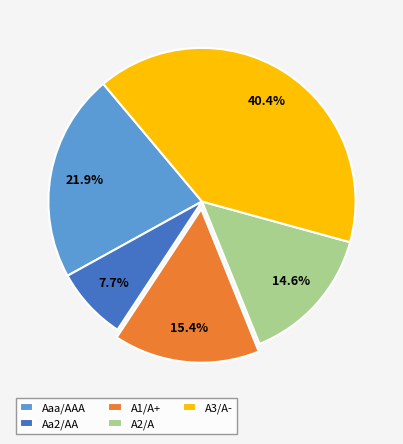

Which has a higher value, A1/A+ or A3/A-?

A3/A-